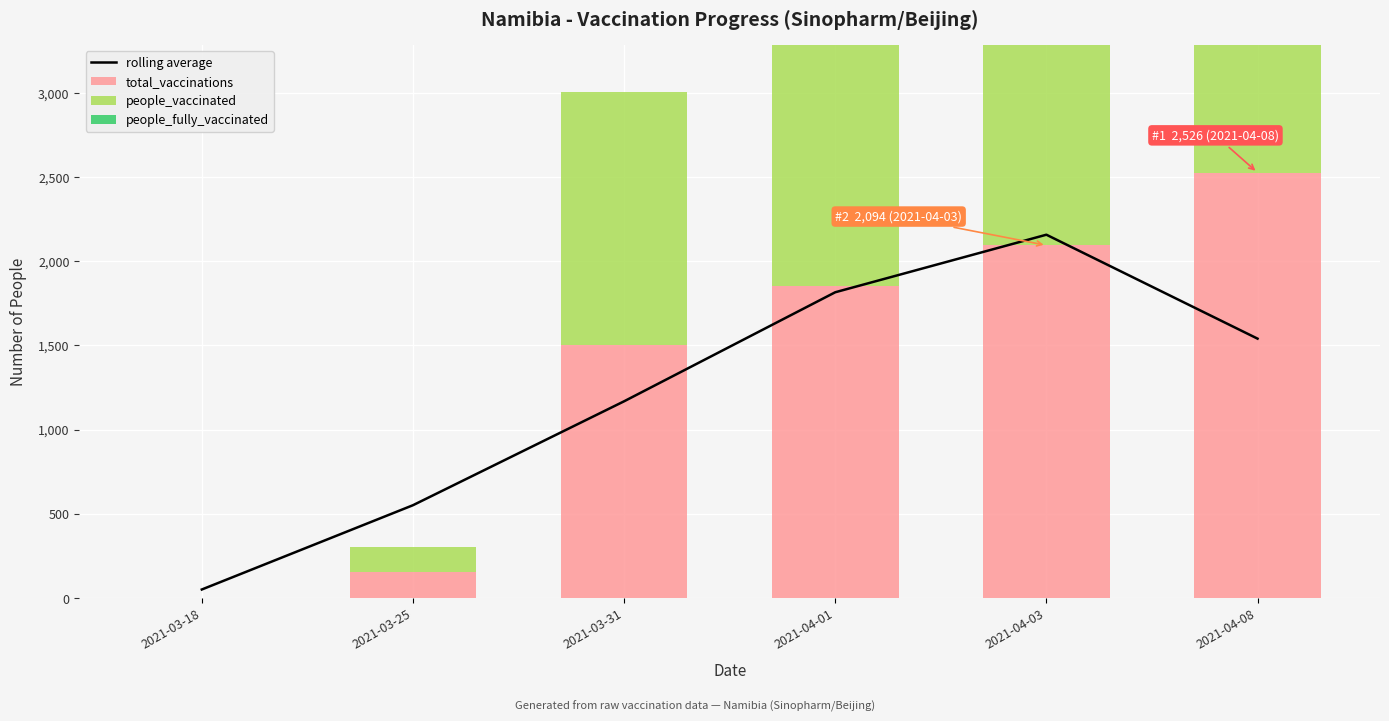

What is the highest value of the rolling average series?

2157.0